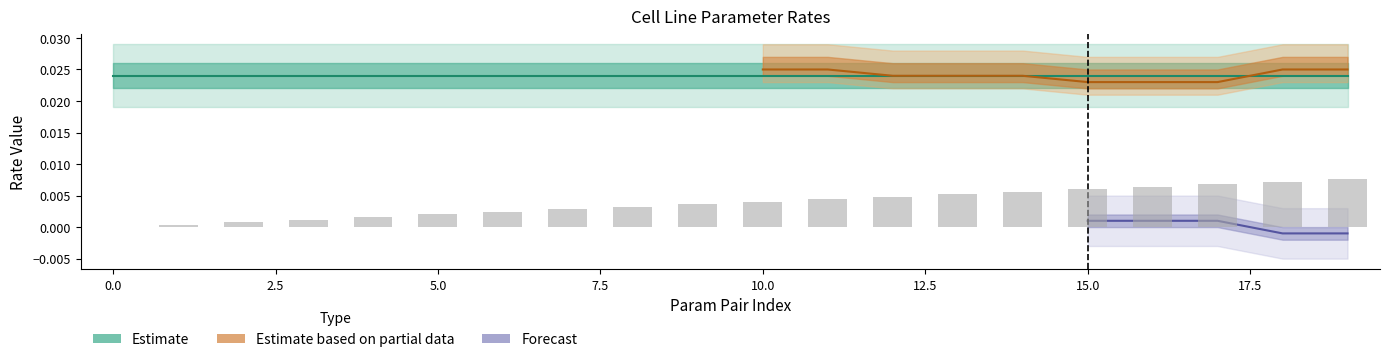

Which has a higher value, 0.0 or 19?

19